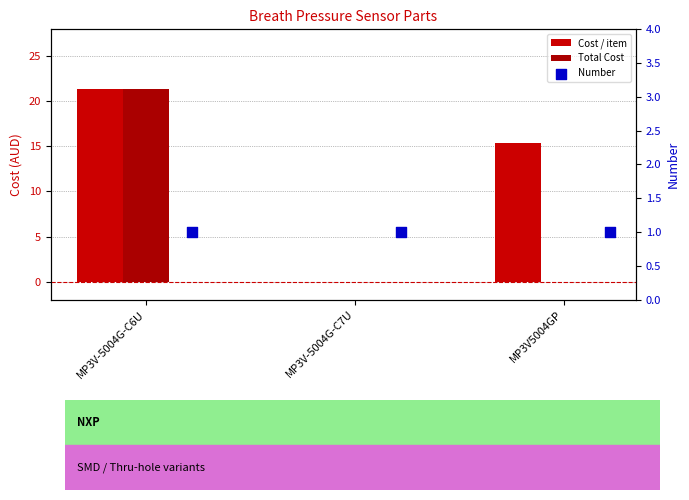

Is the value of Cost / item at MP3V-5004G-C7U greater than the value of Number at MP3V-5004G-C7U?

No